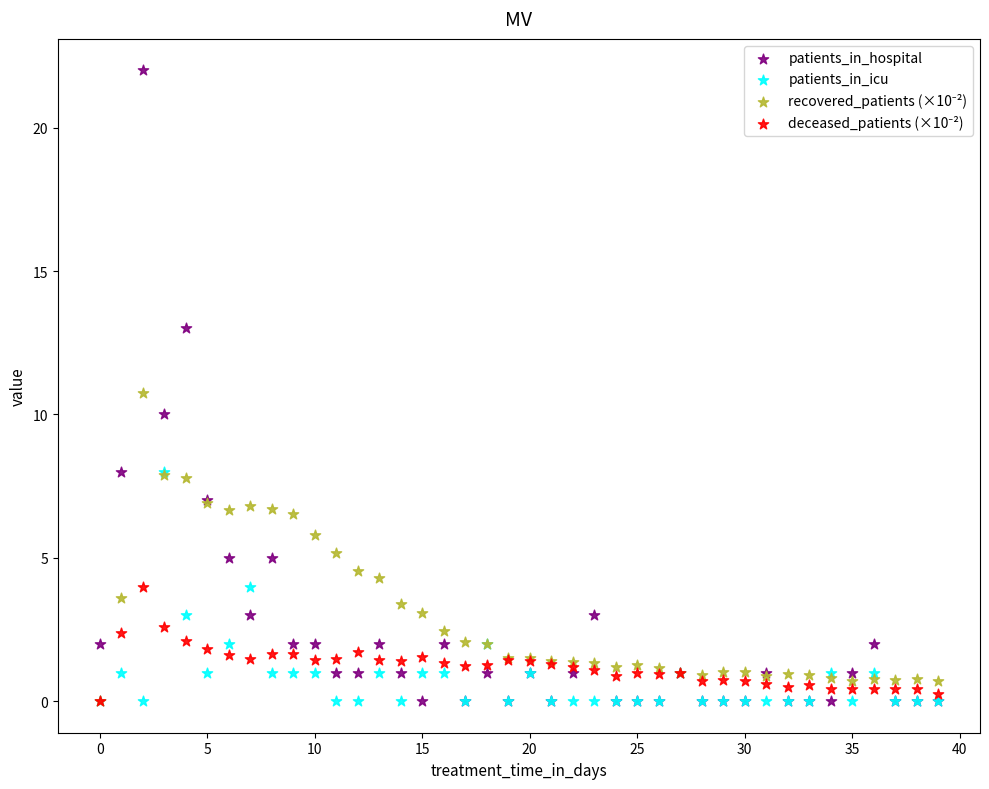

Across all series, what Y value is closest to 11?

10.8